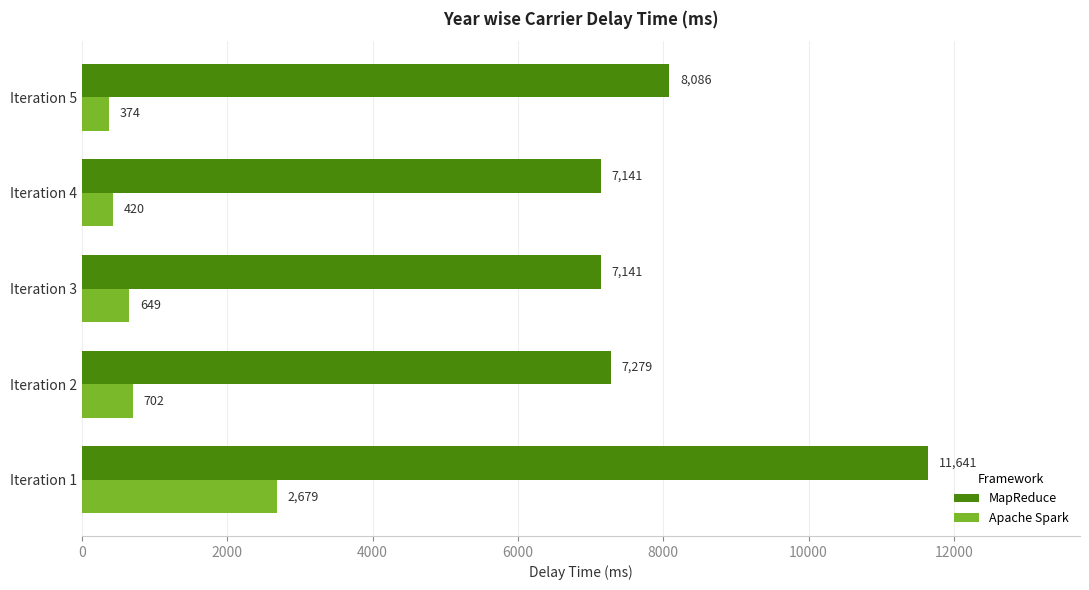

How many data points does each series have?

5